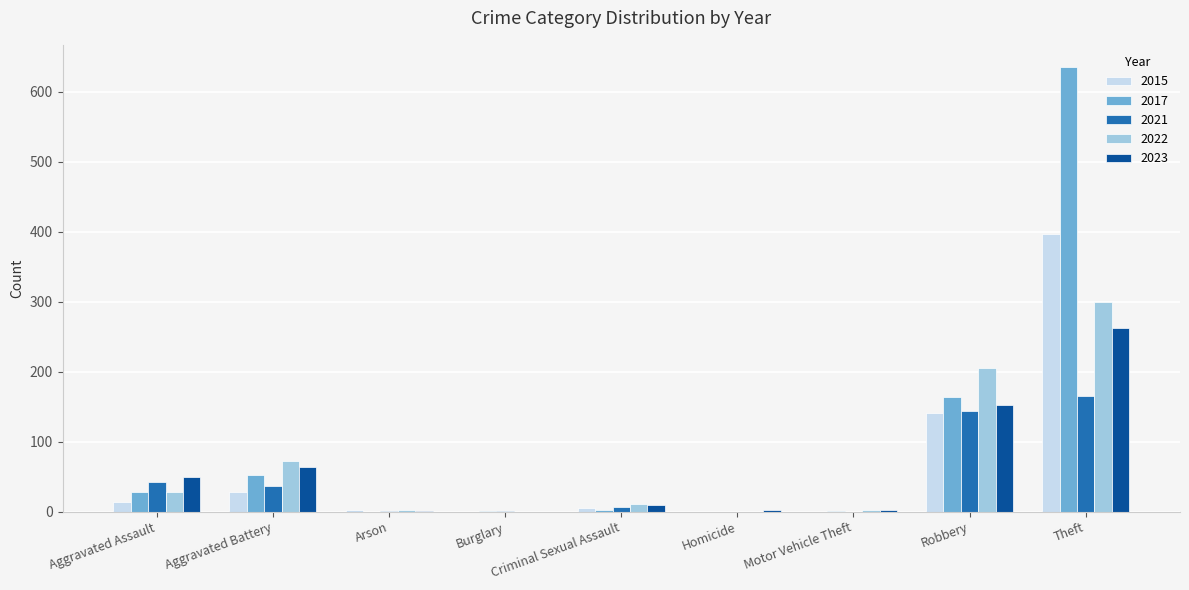

The 2017 series shows -365 at Arson. True or false?

False